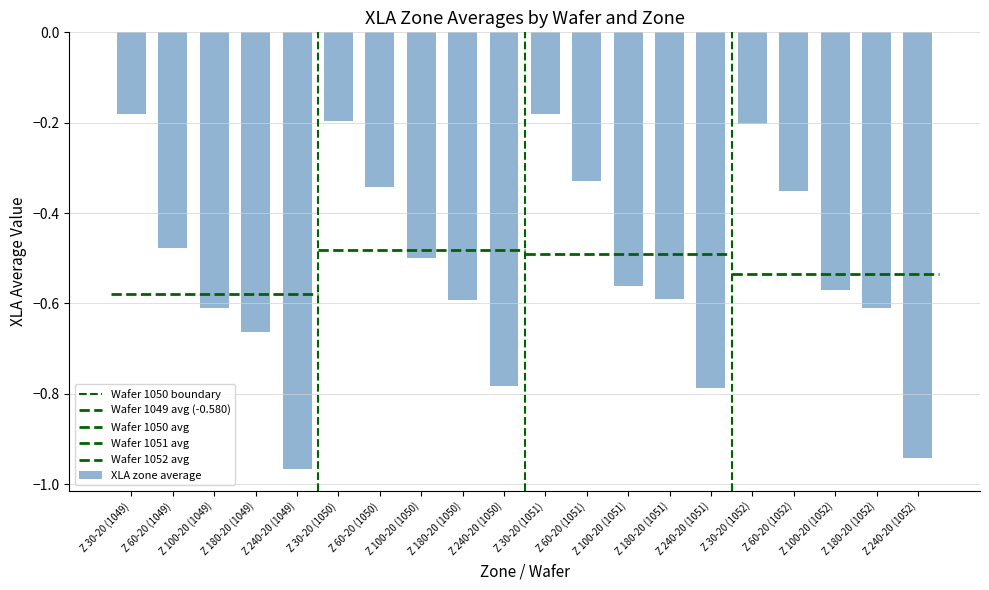

What is the approximate value at Z 60-20 (1051)?

-0.3